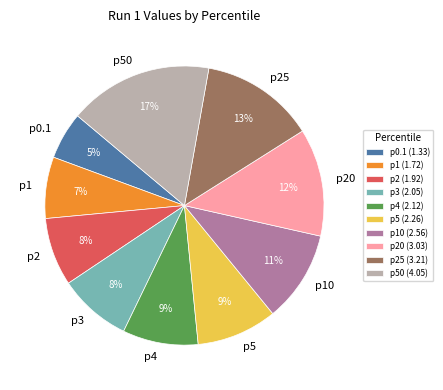

What percentage is the p2 slice, to the nearest percent?

8%